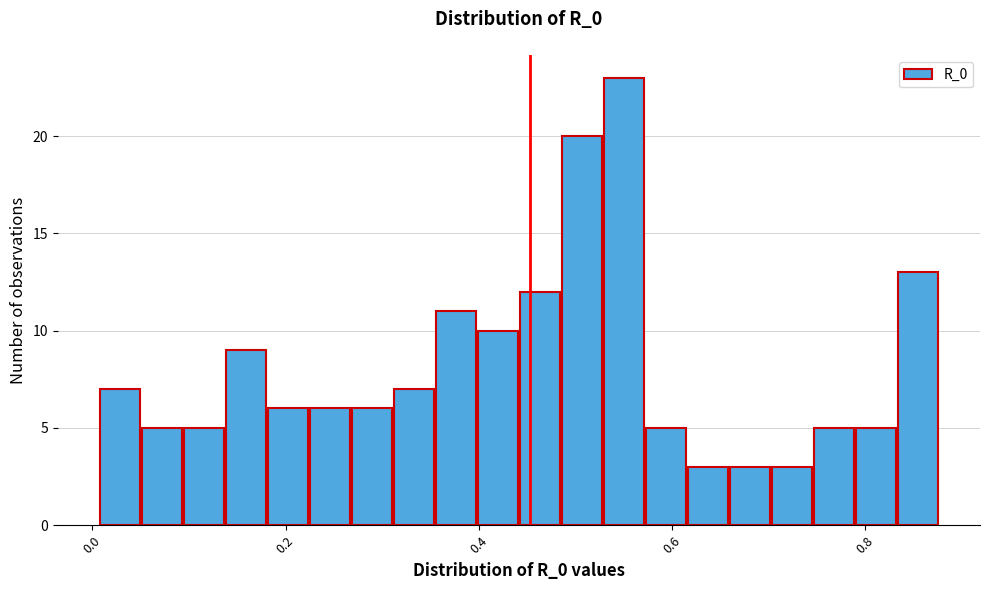

Around what value on the x-axis is the tallest bar? Give the approximate position of its centre, as read against the axis.

0.56